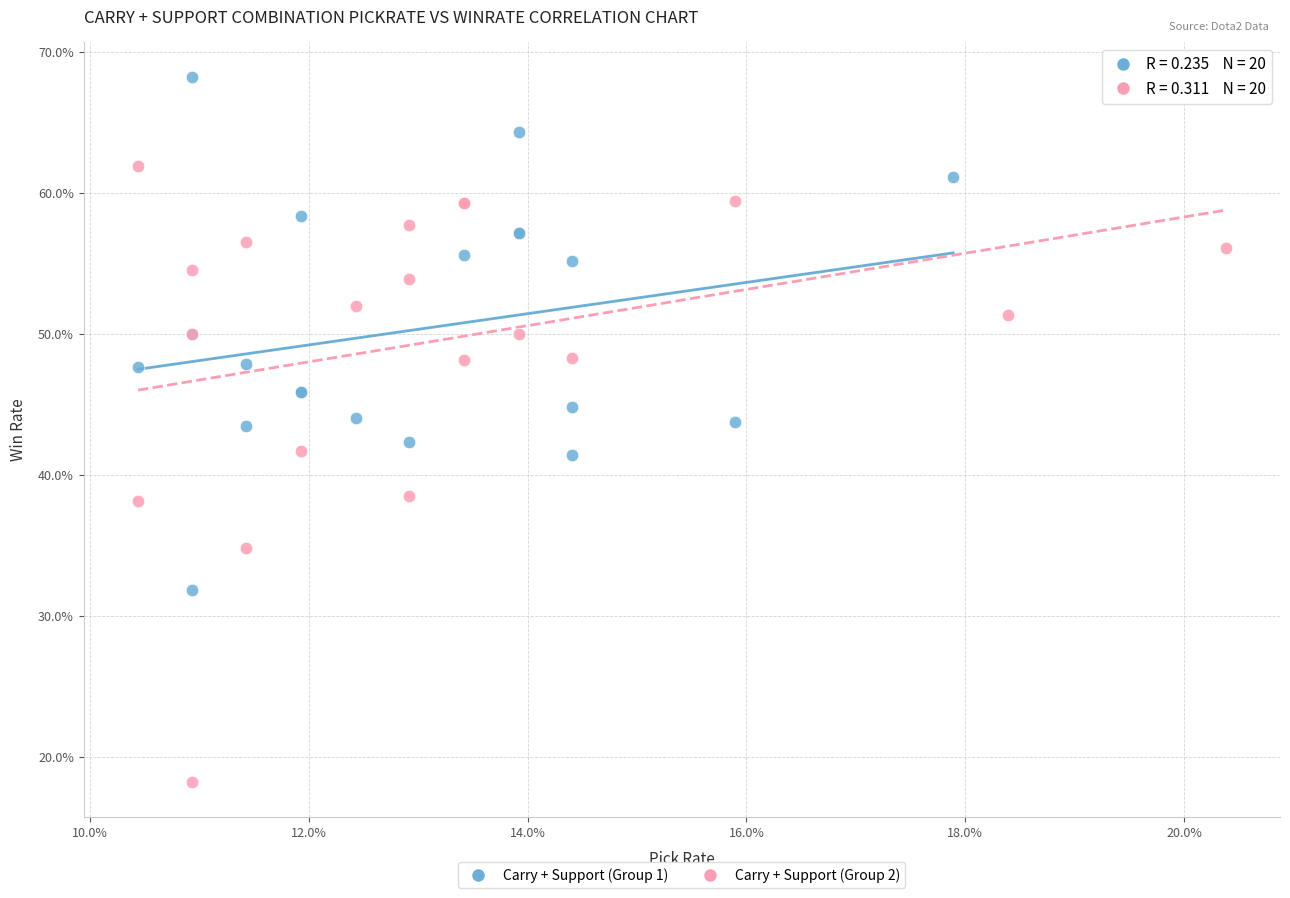

Which series has the largest Y range (max minus min)?

Carry + Support (Group 2)